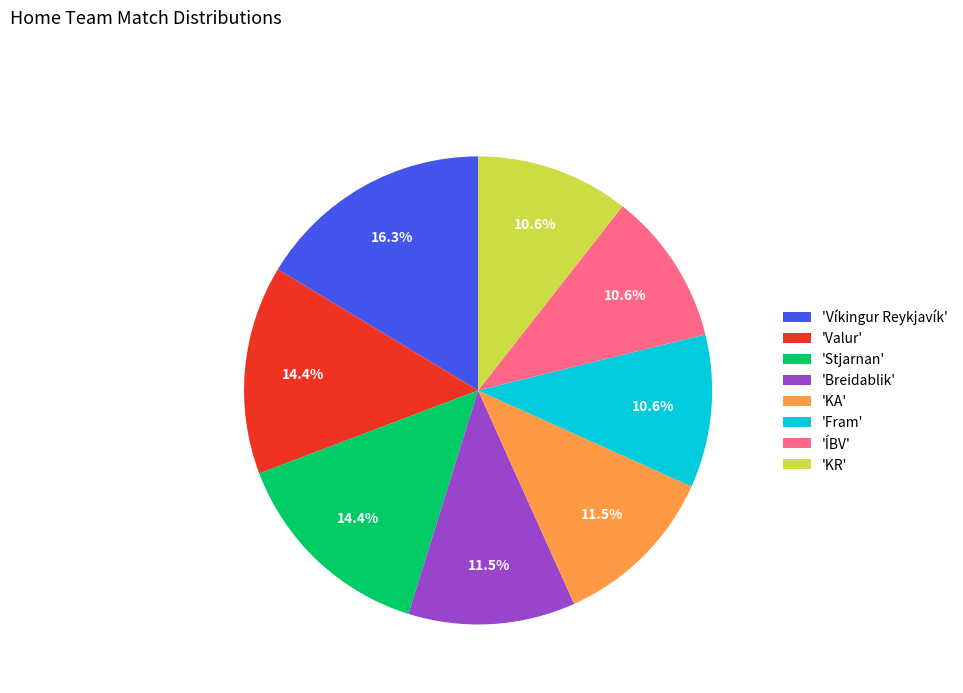

What percentage is NOT represented by 'Breidablik'?

88.5%